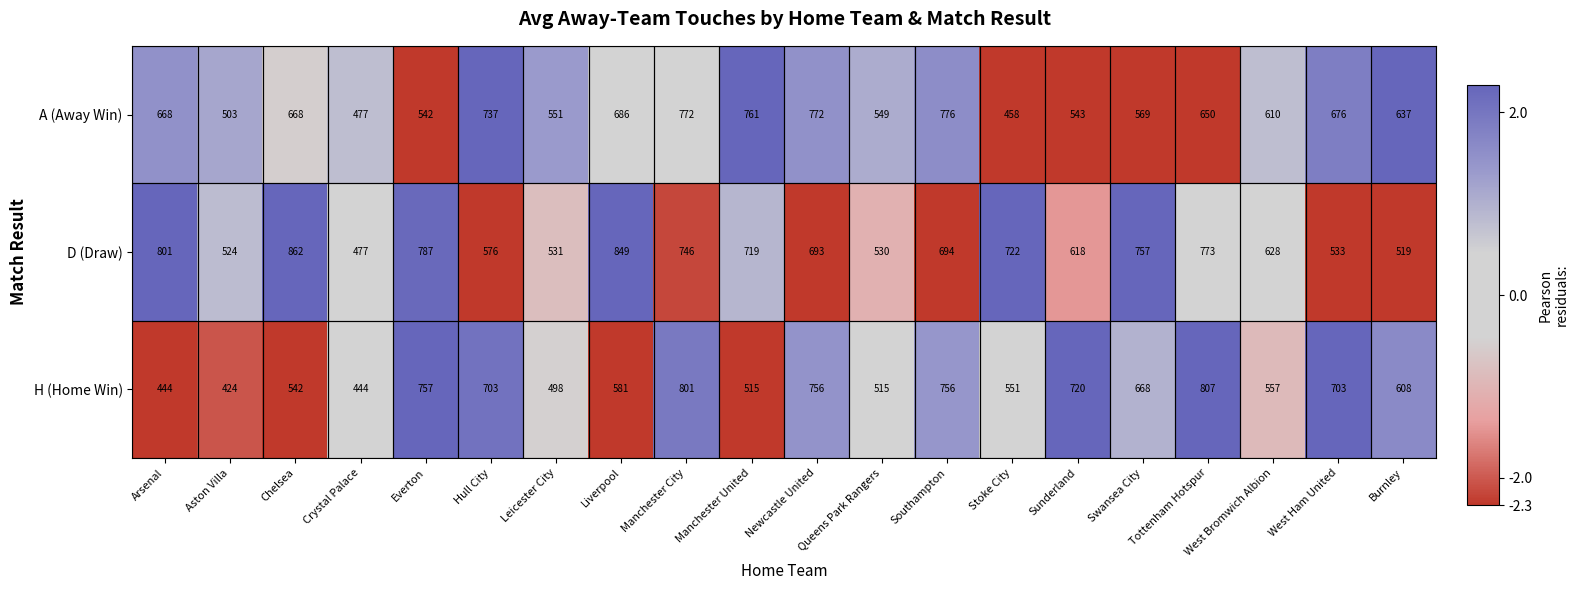

Count the number of data series in this chart.

3